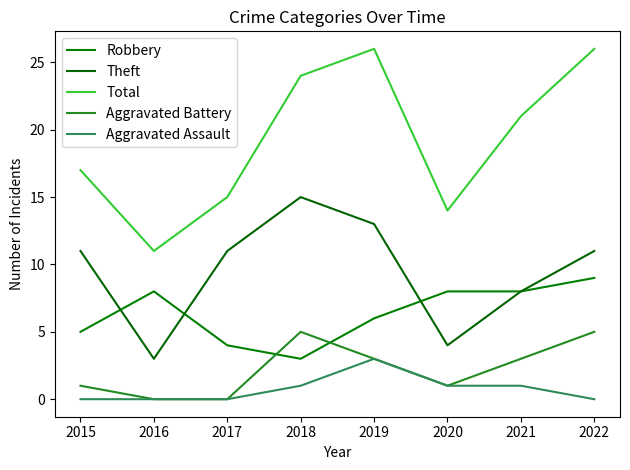

True or false: Aggravated Battery and Theft cross at least once.

False